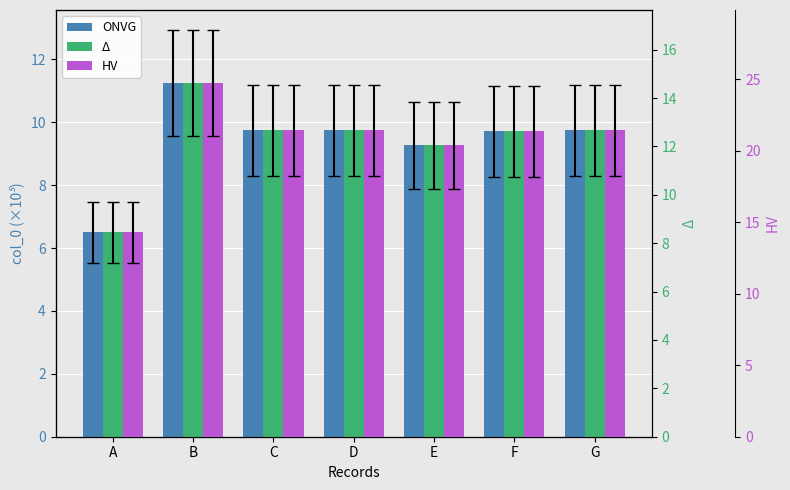

Are the bars grouped side by side (vs. stacked)?

Yes